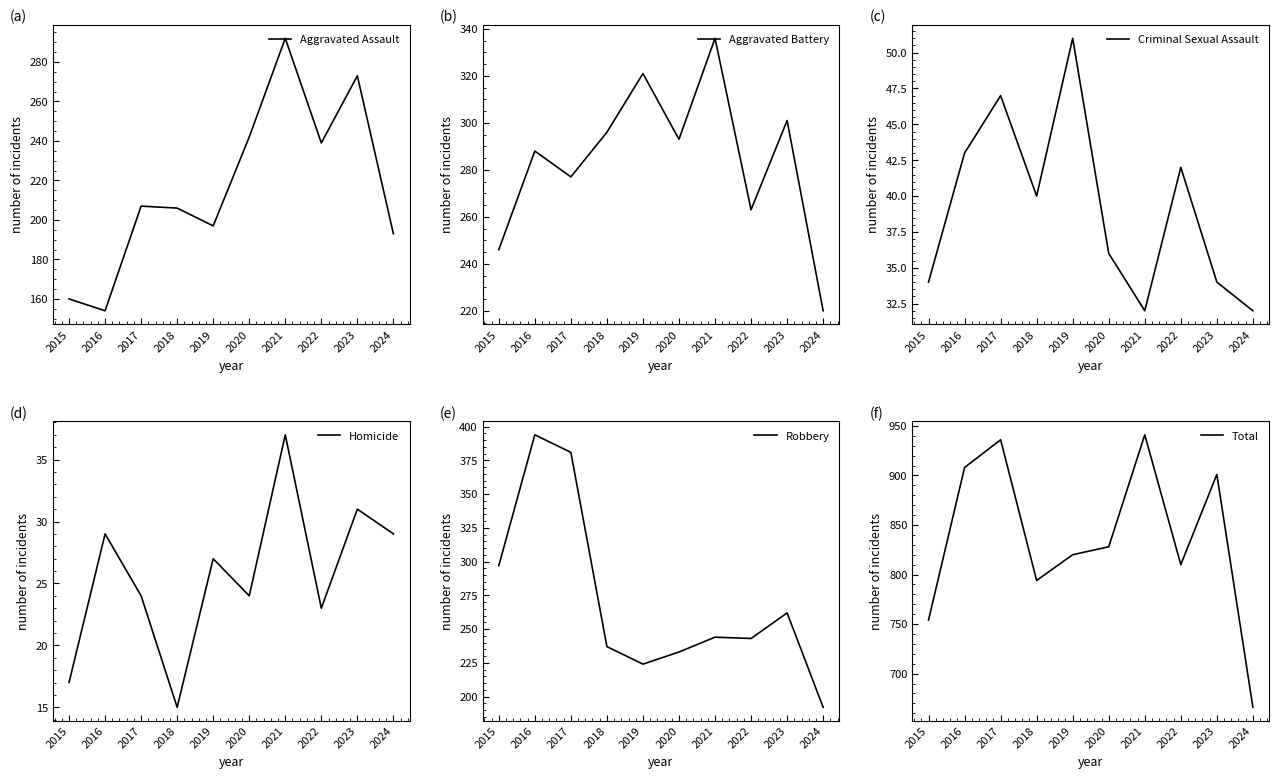

Reading left to right, extract all data points from this chart.

Aggravated Assault: 2015=160	2016=154	2017=207	2018=206	2019=197	2020=242	2021=292	2022=239	2023=273	2024=193
Aggravated Battery: 2015=246	2016=288	2017=277	2018=296	2019=321	2020=293	2021=336	2022=263	2023=301	2024=220
Criminal Sexual Assault: 2015=34	2016=43	2017=47	2018=40	2019=51	2020=36	2021=32	2022=42	2023=34	2024=32
Homicide: 2015=17	2016=29	2017=24	2018=15	2019=27	2020=24	2021=37	2022=23	2023=31	2024=29
Robbery: 2015=297	2016=394	2017=381	2018=237	2019=224	2020=233	2021=244	2022=243	2023=262	2024=192
Total: 2015=754	2016=908	2017=936	2018=794	2019=820	2020=828	2021=941	2022=810	2023=901	2024=666